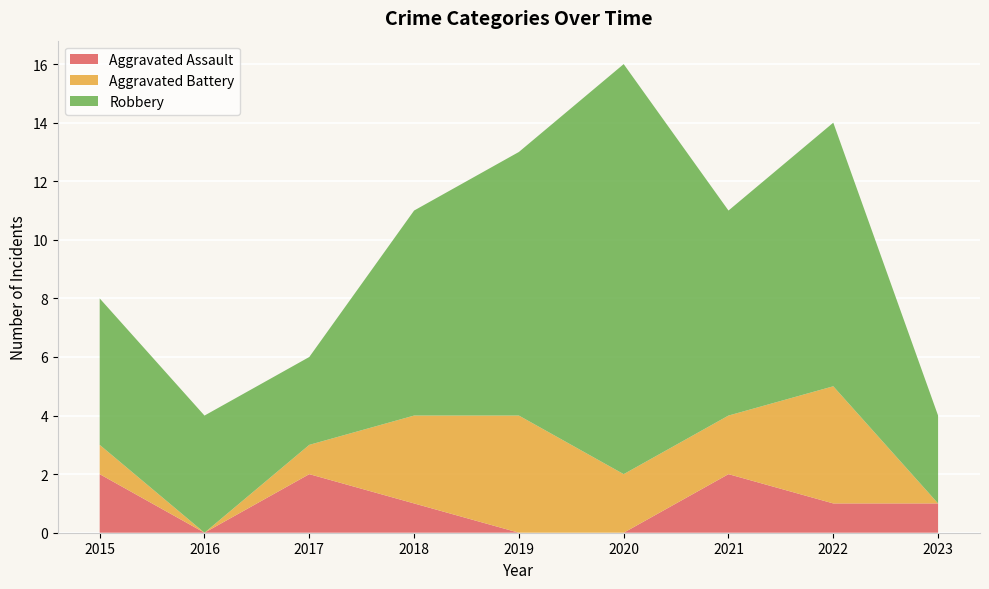

Reading left to right, list all the values displayed in this chart.

Aggravated Assault: 2	0	2	1	0	0	2	1	1
Aggravated Battery: 1	0	1	3	4	2	2	4	0
Robbery: 5	4	3	7	9	14	7	9	3